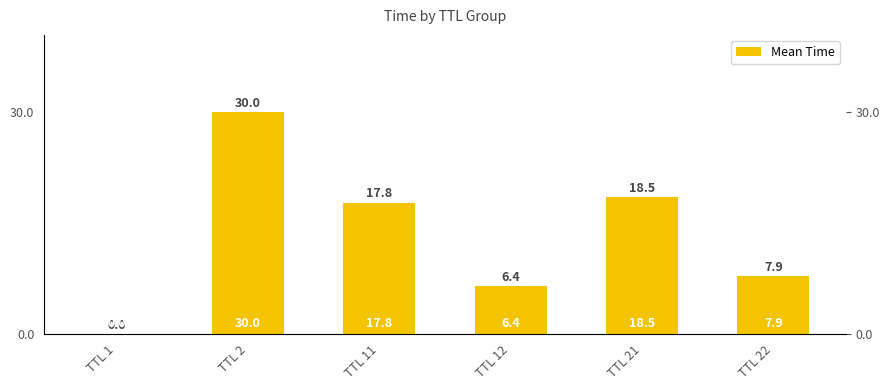

How many values are below 17?

3